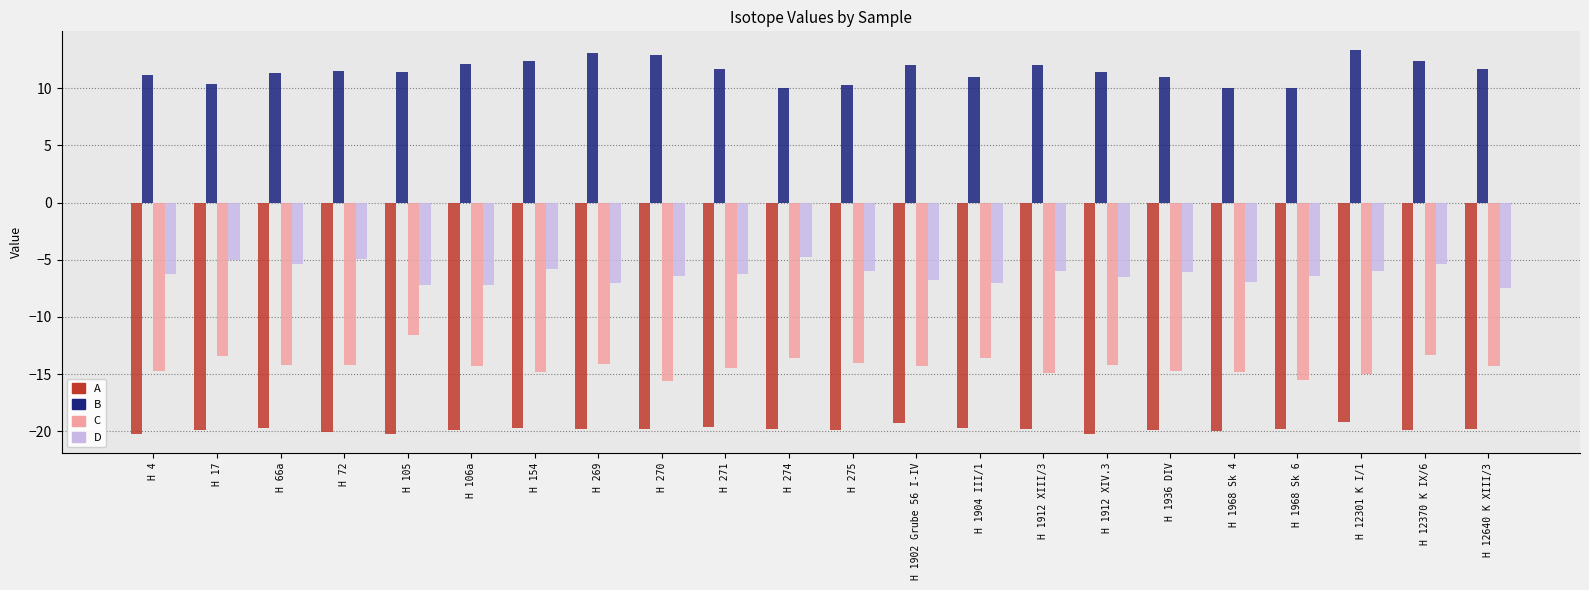

Is the value of C at H 66a greater than the value of D at H 1912 XIII/3?

No